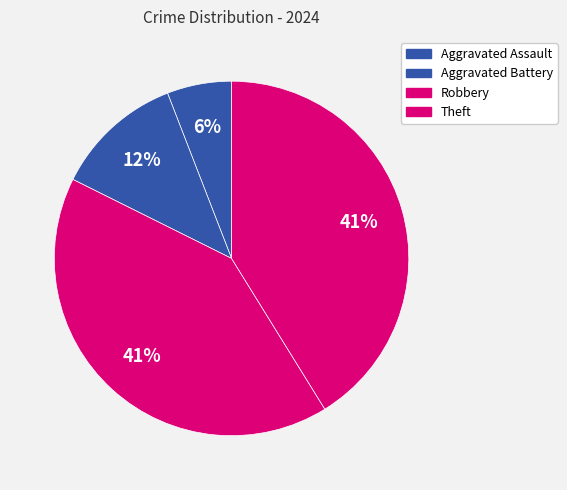

To the nearest percent, what portion does Aggravated Battery represent?

12%